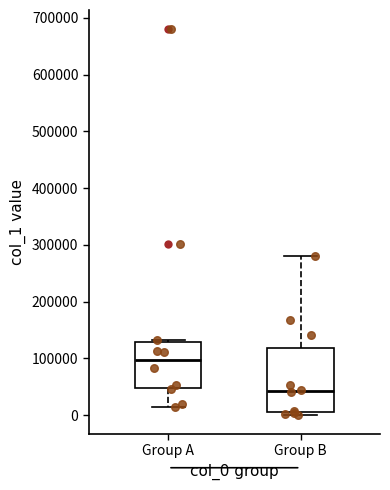

Reading left to right, read every box against the y-axis: the position of its median line, the range the box covers, and the ends of its whiskers. The values are not printed on the chart, so give them approximately, as read against the axis.

Group A: median 100000, box 50000 to 130000, whiskers 10000 to 130000 (just above the box's upper edge)
Group B: median 40000, box 0 to 120000, whiskers 0 (just below the box's lower edge) to 280000